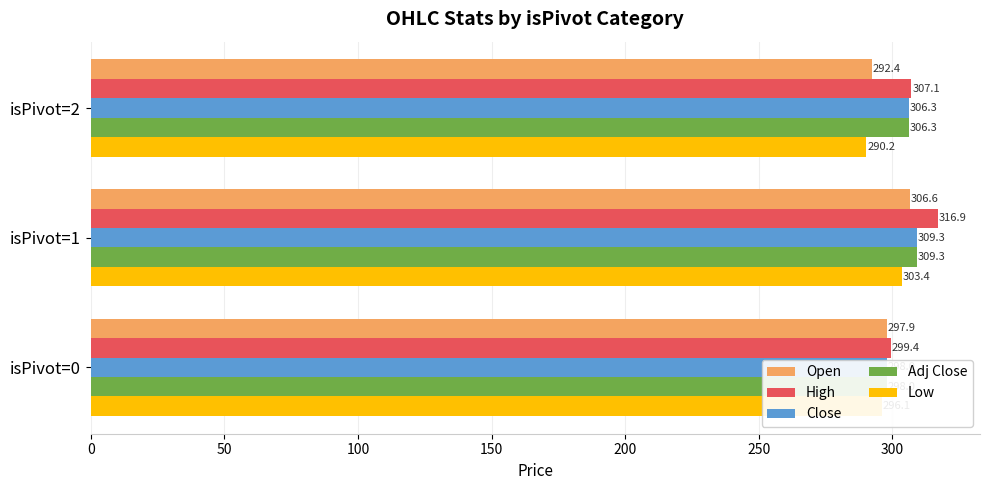

At how many categories does at least one series exceed 295?

3